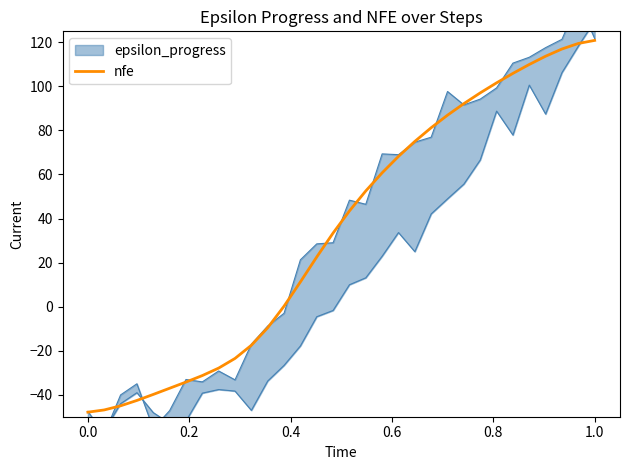

What is the difference between the second highest and second lowest values?

166.4